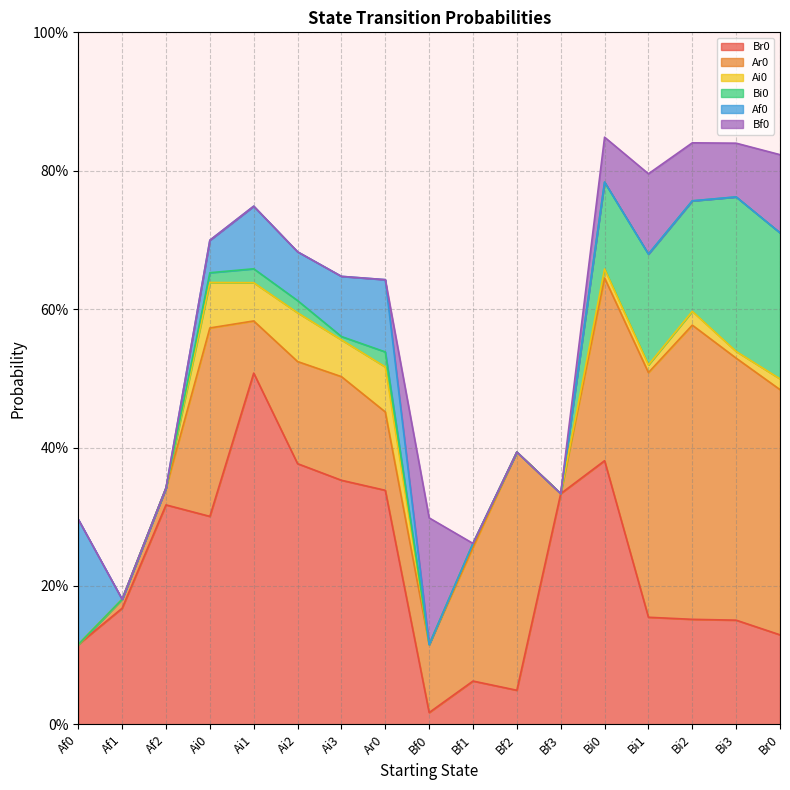

Which category has the lowest value across all series?

Af0